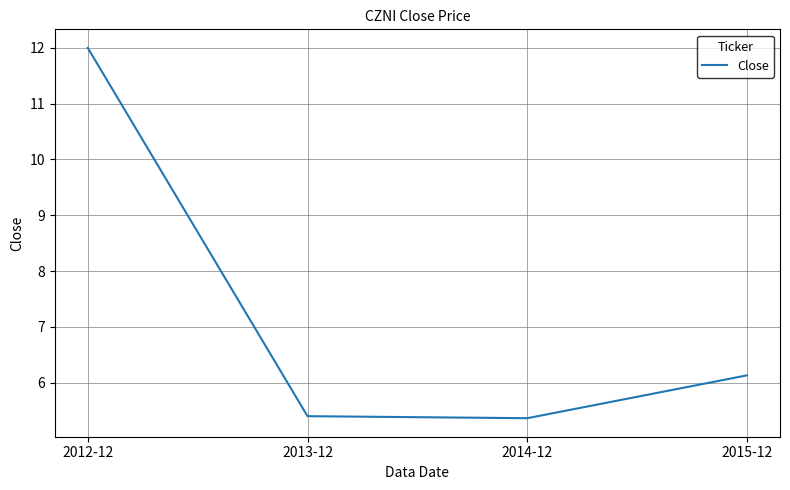

What is the smallest value displayed?

5.4